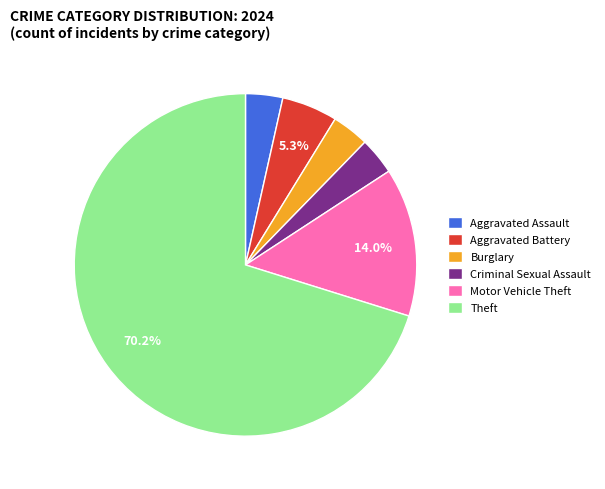

Is there any slice that represents more than half of the pie?

Yes